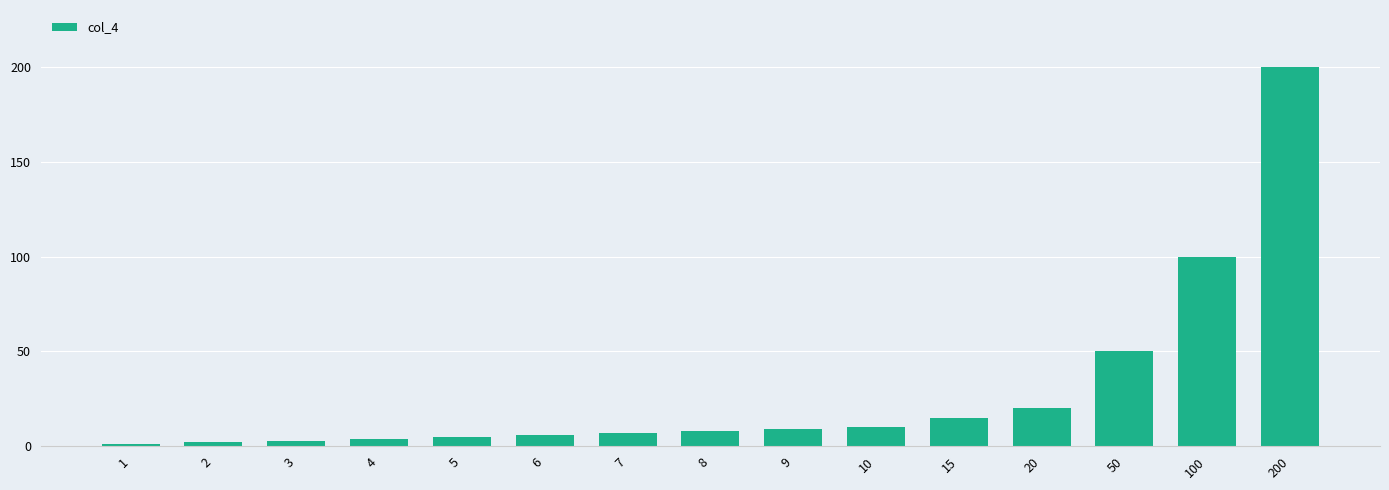

Reading right to left, extract all data points from this chart.

200=200	100=100	50=50	20=20	15=15	10=10	9=9	8=8	7=7	6=6	5=5	4=4	3=3	2=2	1=1